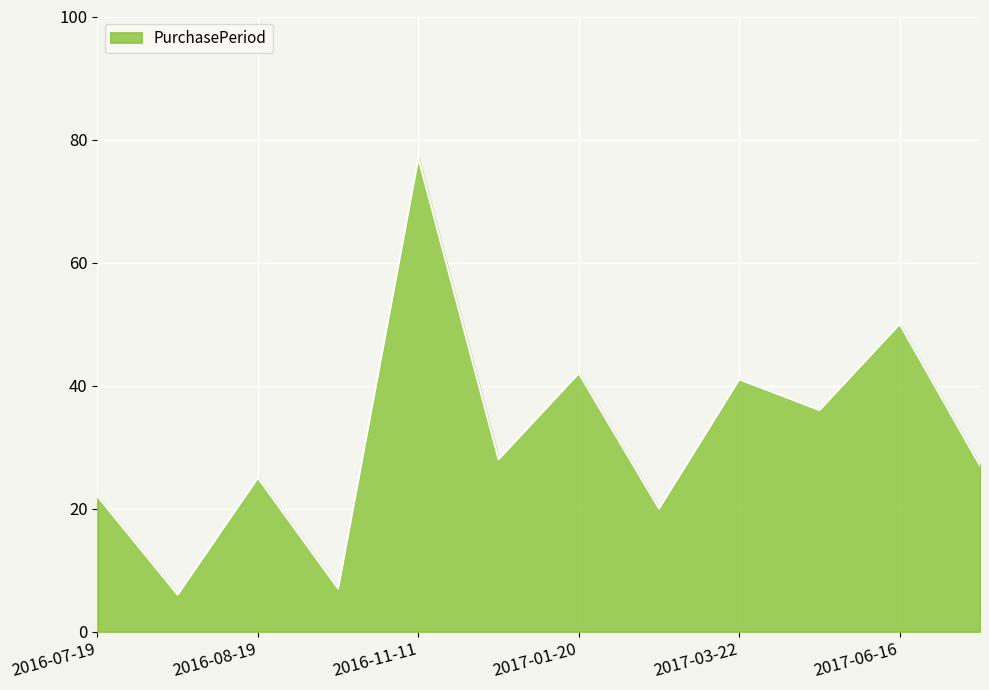

What is the difference between the maximum and minimum values?

71